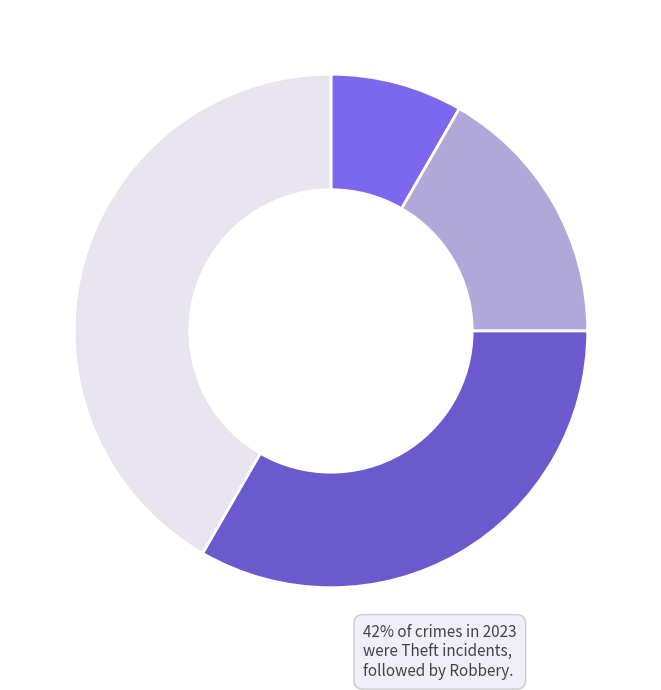

Count the number of slices in the pie.

4